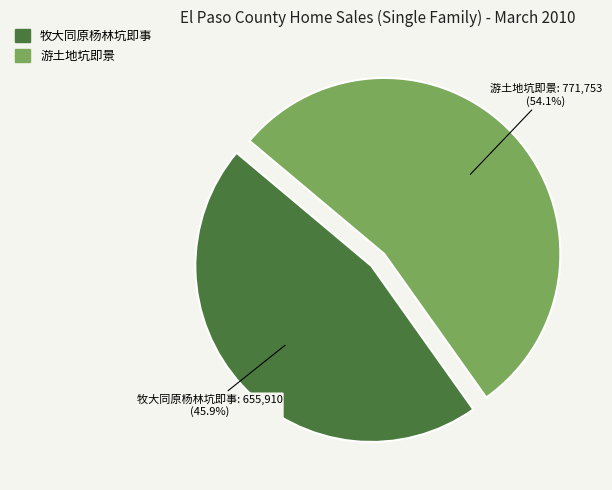

To the nearest percent, what percentage of the pie is 游土地坑即景?

54%